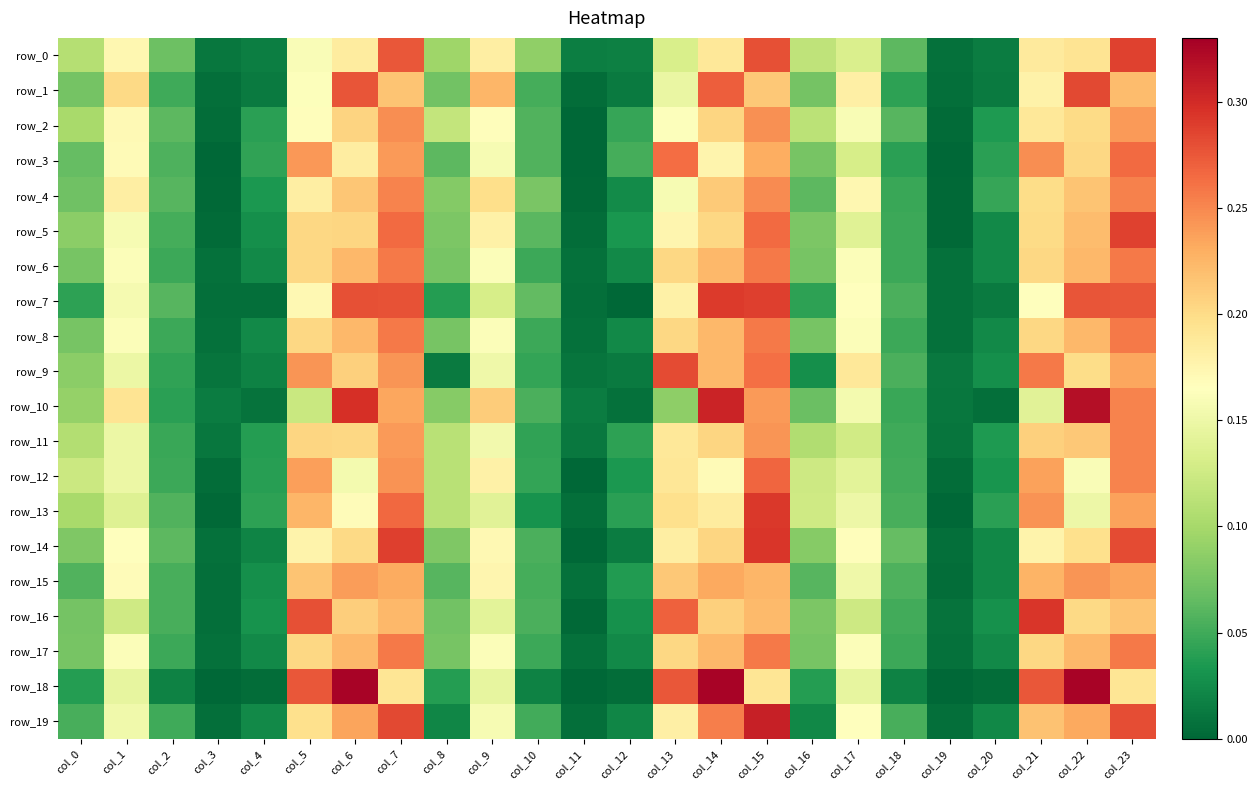

At how many categories does at least one series exceed 0?

24